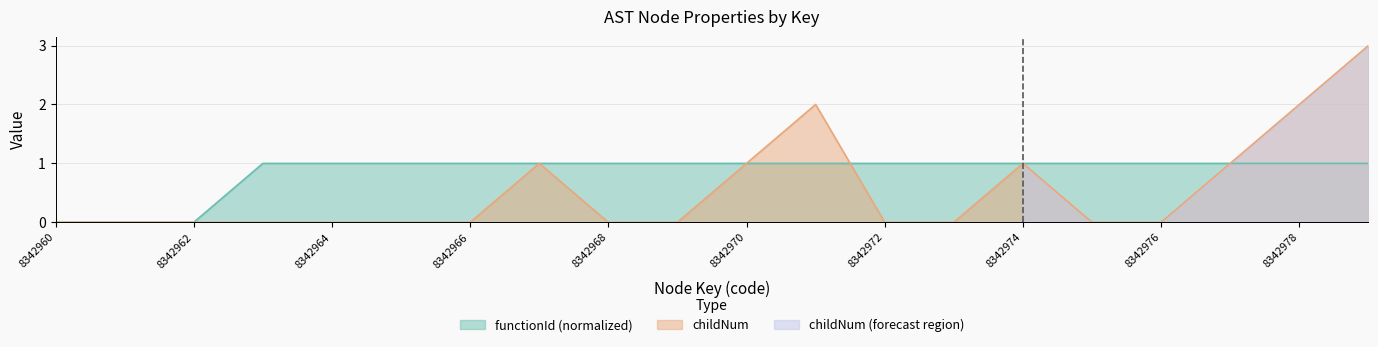

Which series has the largest range (max minus min)?

childNum